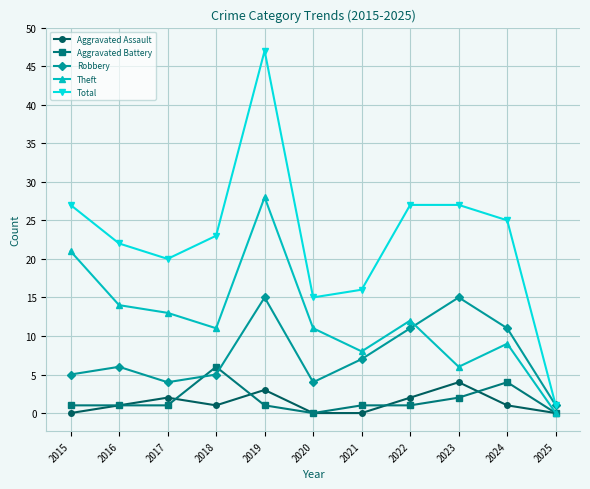

Which series has the largest total across all categories?

Total